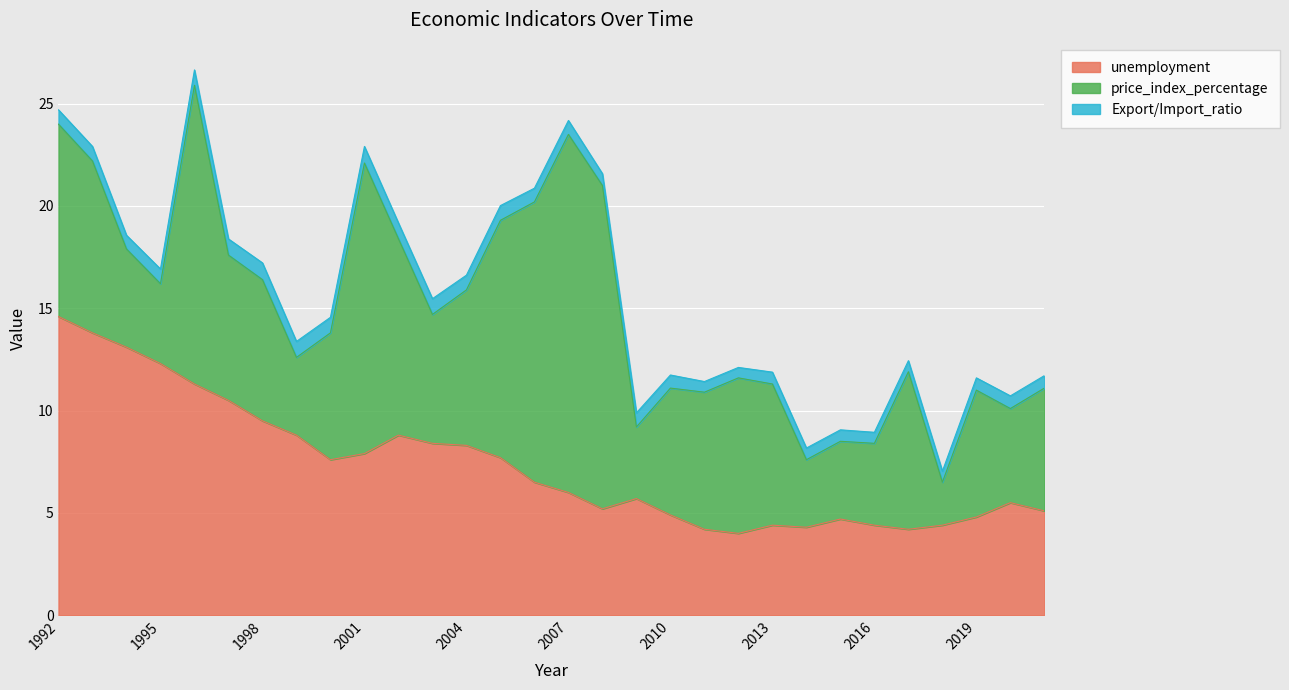

What is the value of the unemployment point at the 3rd from the left?

13.1